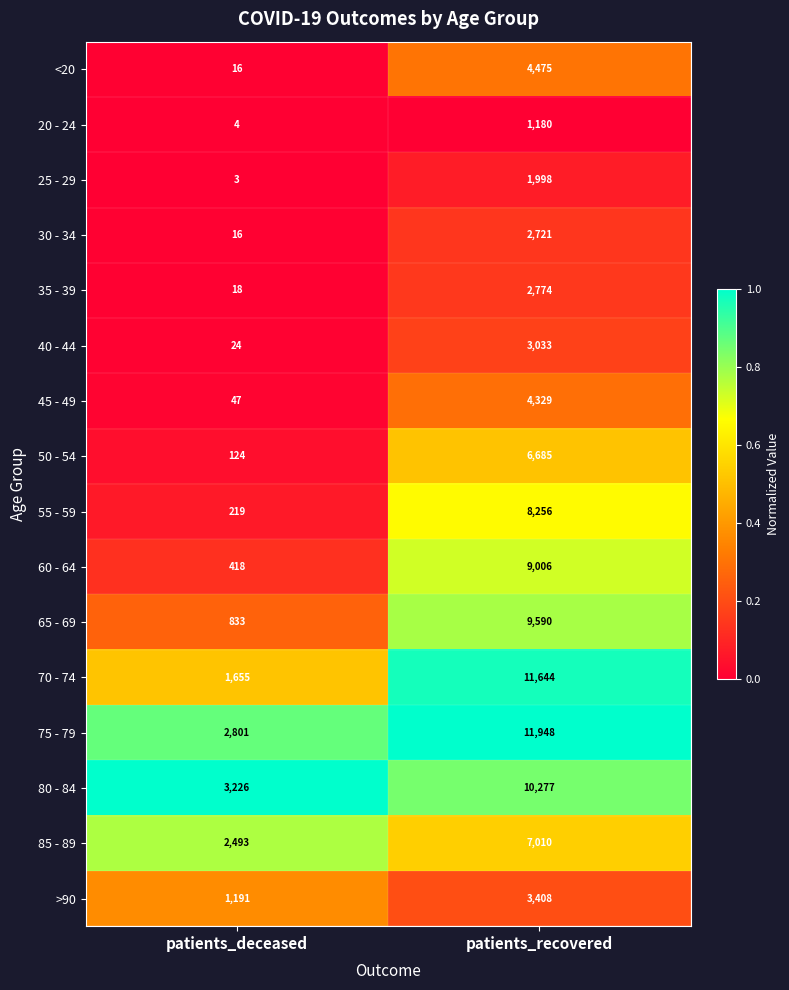

Rank the series at patients_recovered from highest to lowest value.

75 - 79, 70 - 74, 80 - 84, 65 - 69, 60 - 64, 55 - 59, 85 - 89, 50 - 54, <20, 45 - 49, >90, 40 - 44, 35 - 39, 30 - 34, 25 - 29, 20 - 24